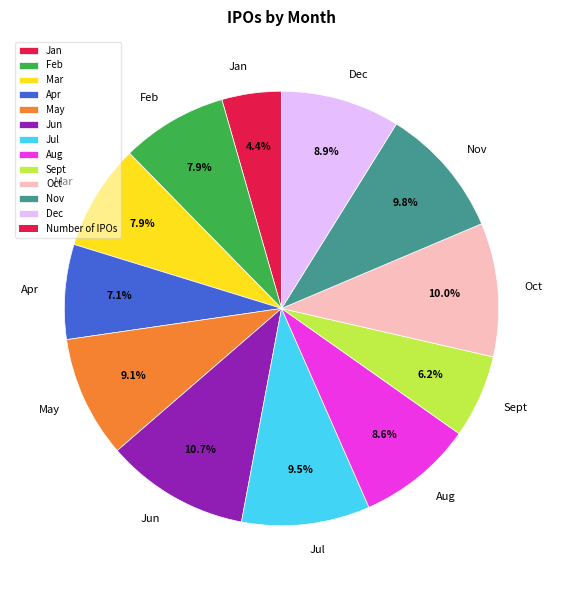

True or false: Apr accounts for 7% of the total.

True